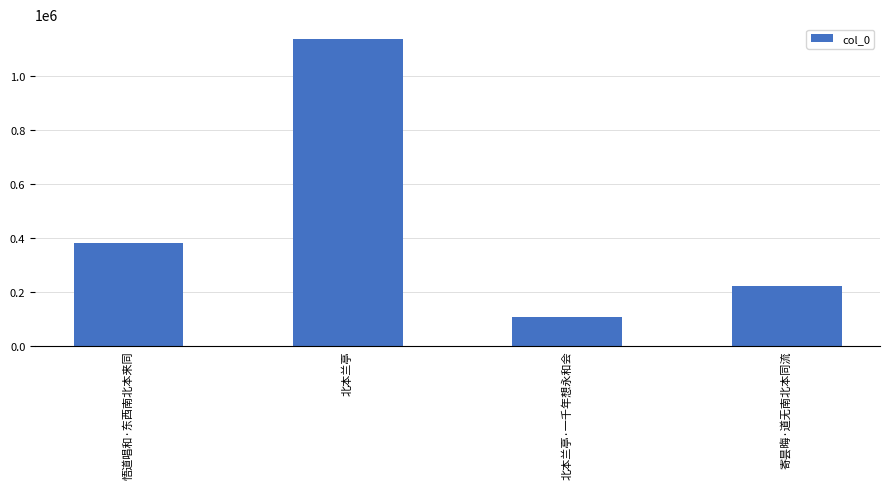

Which has a higher value, 北本兰亭 or 寄昙晦·道无南北本同流?

北本兰亭